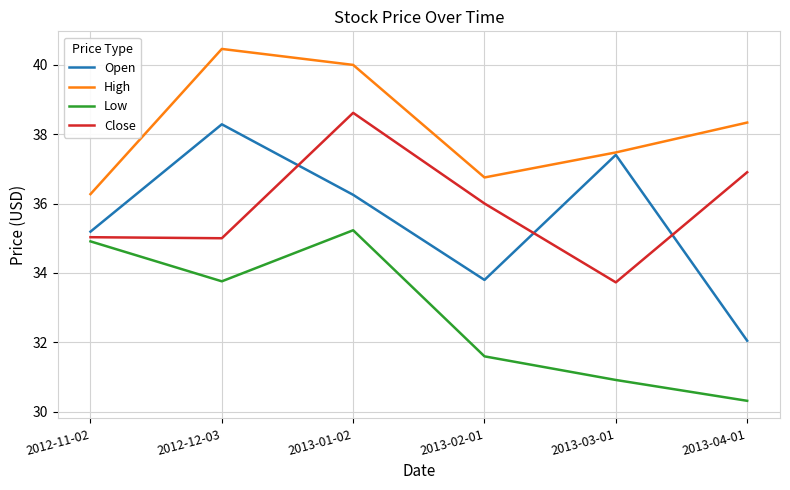

Where is the first local maximum for Open?

2012-12-03